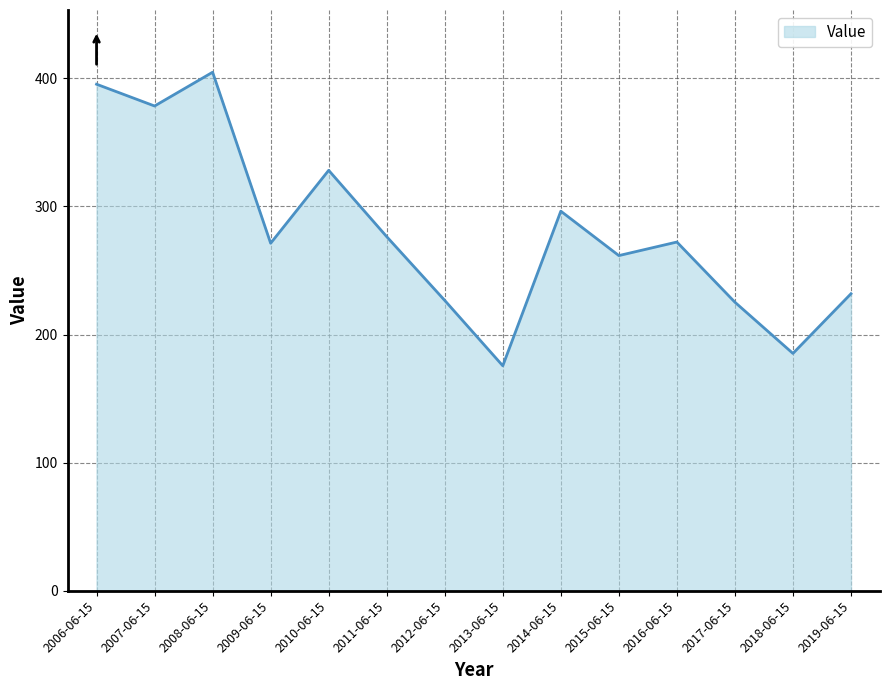

What is the maximum value shown in the chart?

404.8